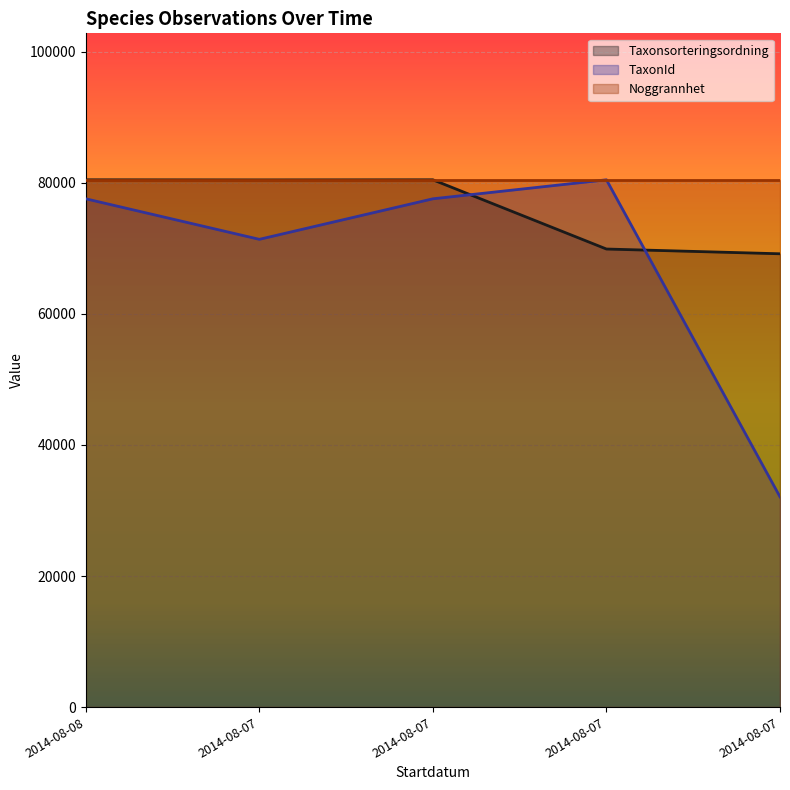

True or false: TaxonId has more than 1 interior local peaks.

False